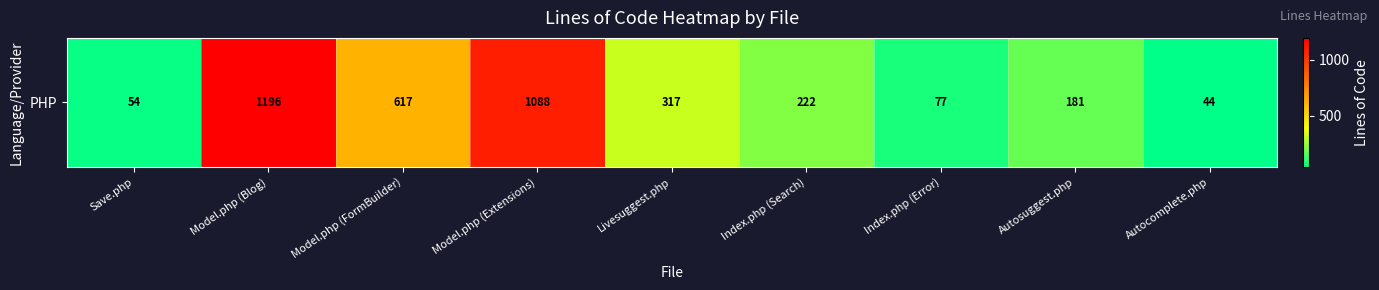

At which category does the chart reach its peak across all series?

Model.php (Blog)